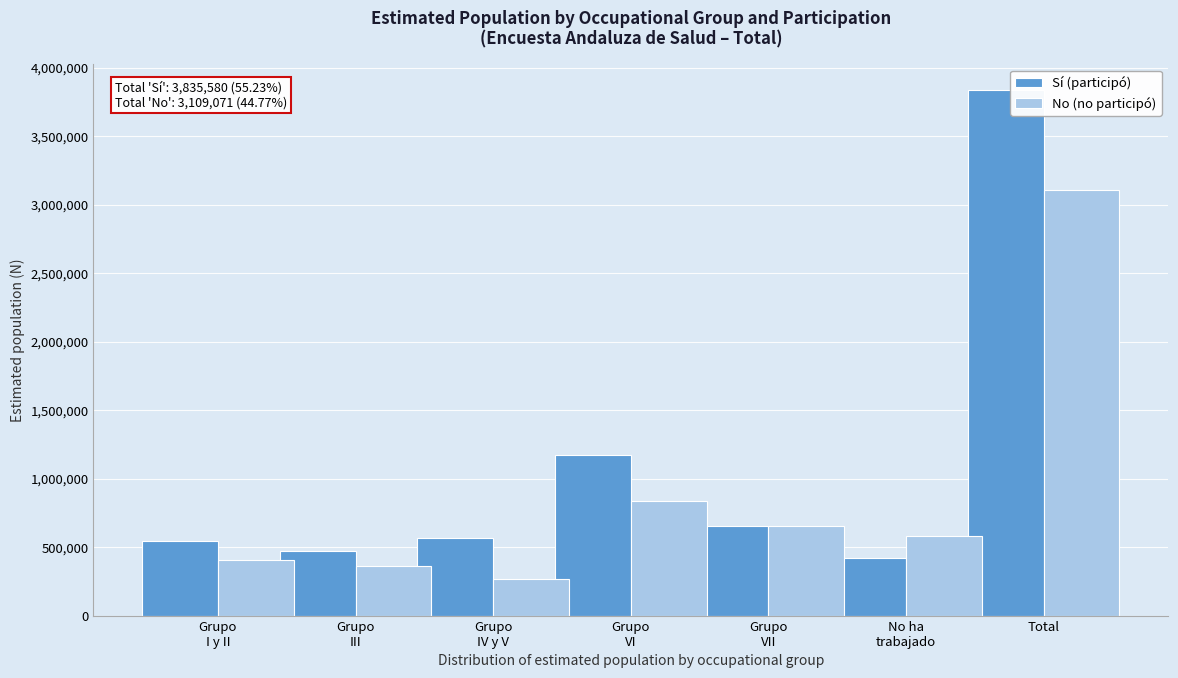

Rank the series by their maximum value, from highest to lowest.

Sí (participó), No (no participó)